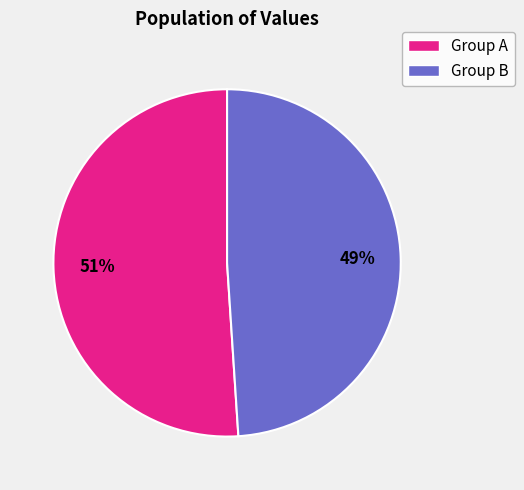

To the nearest percent, what is the average slice percentage?

50%